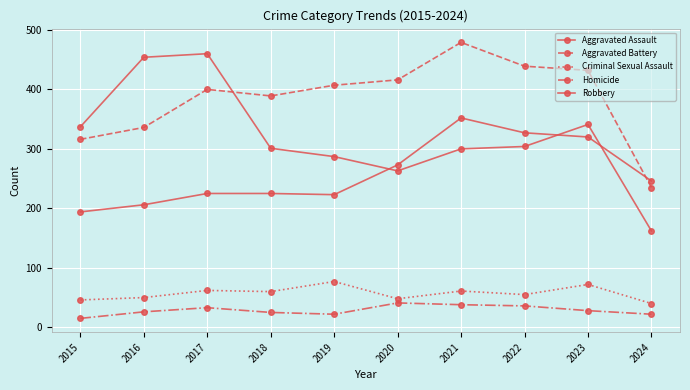

After their last crossing, which series has the higher values: Aggravated Battery or Aggravated Assault?

Aggravated Assault